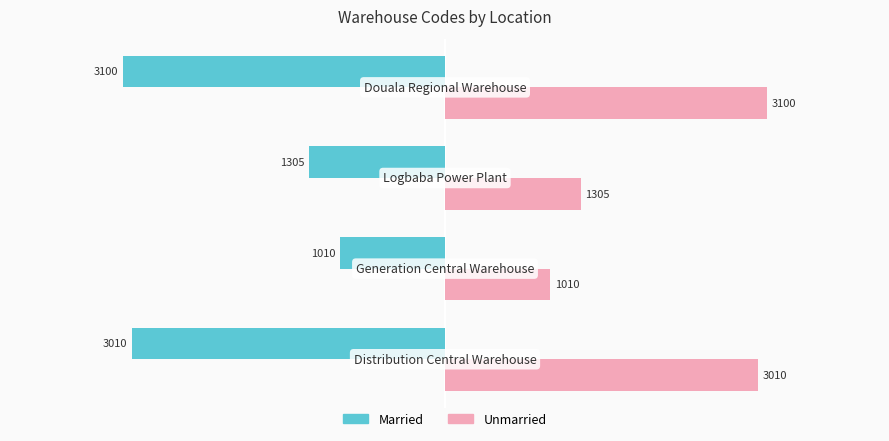

What is the maximum value for Married?

-1010